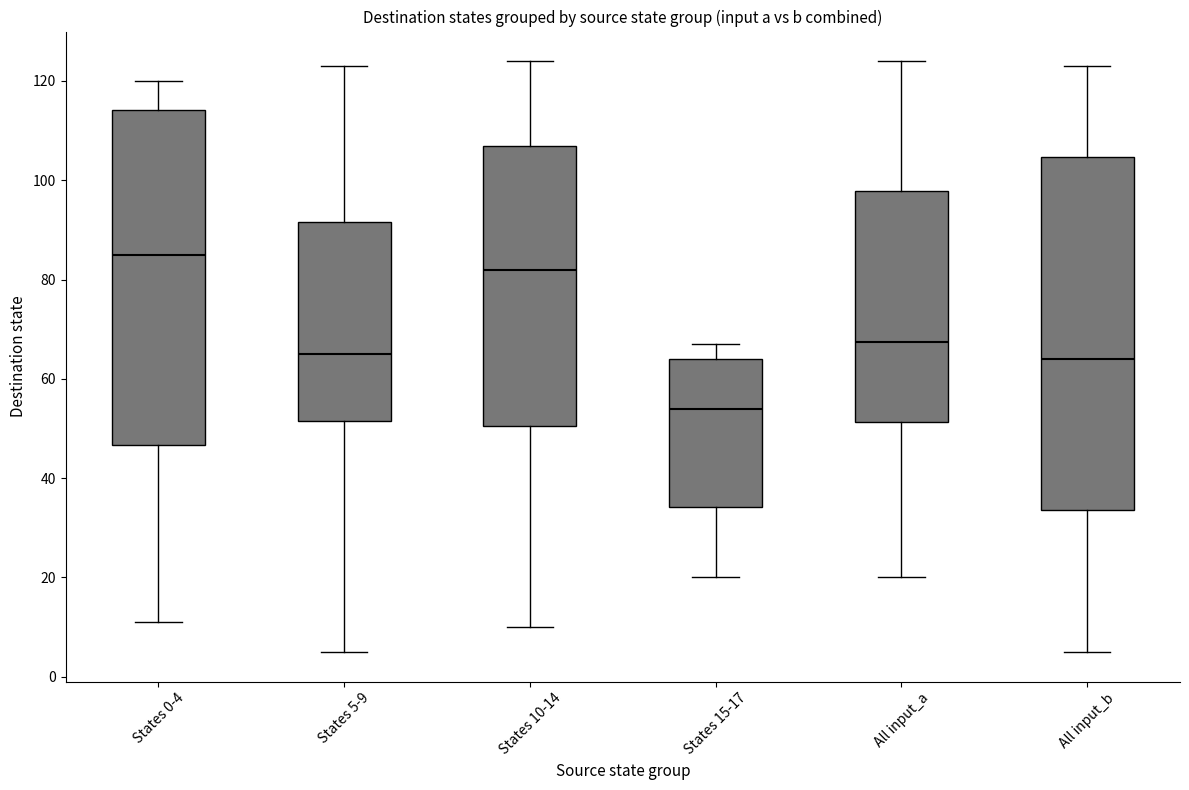

Reading left to right, read every box against the y-axis: the position of its median line, the range the box covers, and the ends of its whiskers. The values are not printed on the chart, so give them approximately, as read against the axis.

States 0-4: median 86, box 46 to 114, whiskers 12 to 120
States 5-9: median 66, box 52 to 92, whiskers 6 to 124
States 10-14: median 82, box 50 to 108, whiskers 10 to 124
States 15-17: median 54, box 34 to 64, whiskers 20 to 68
All input_a: median 68, box 52 to 98, whiskers 20 to 124
All input_b: median 64, box 34 to 104, whiskers 6 to 124